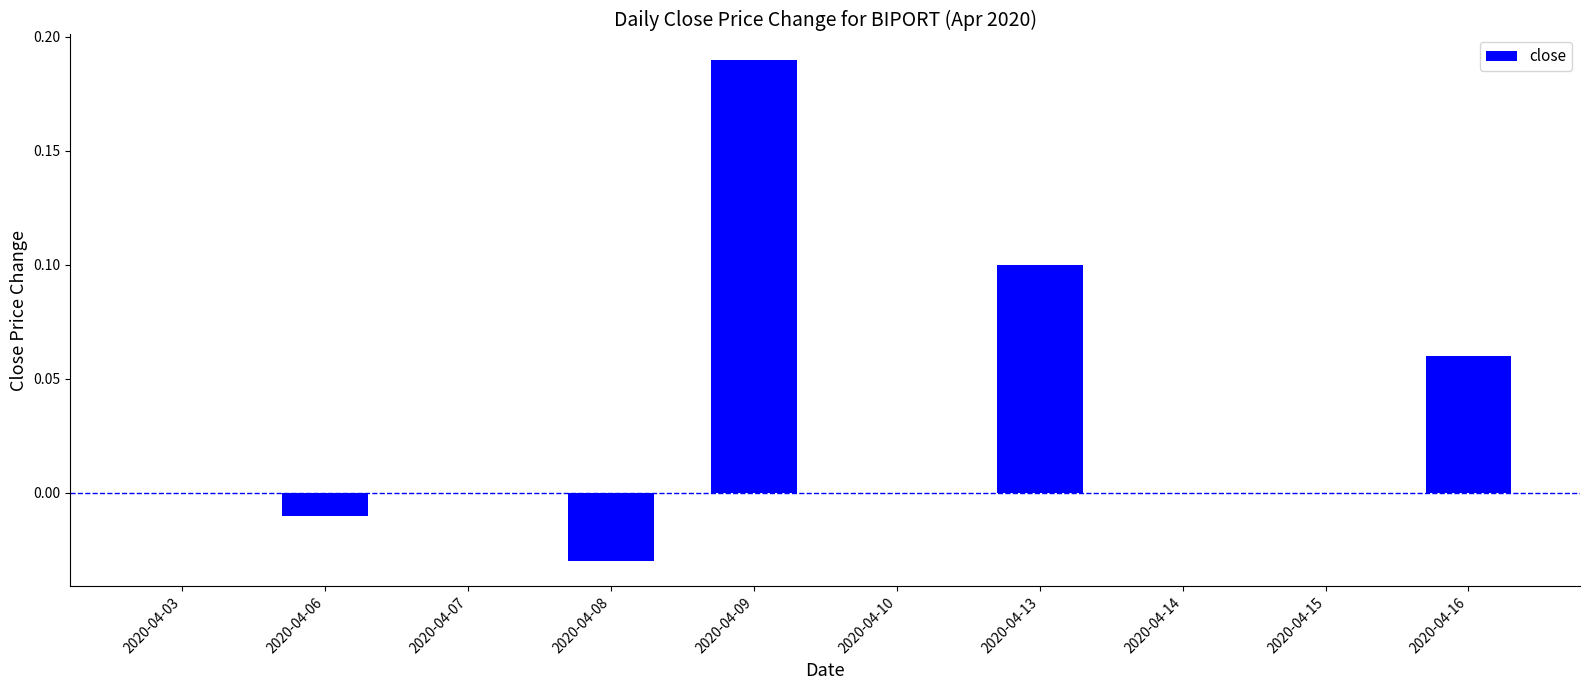

The chart shows a value of 0.0 at 2020-04-10. True or false?

True